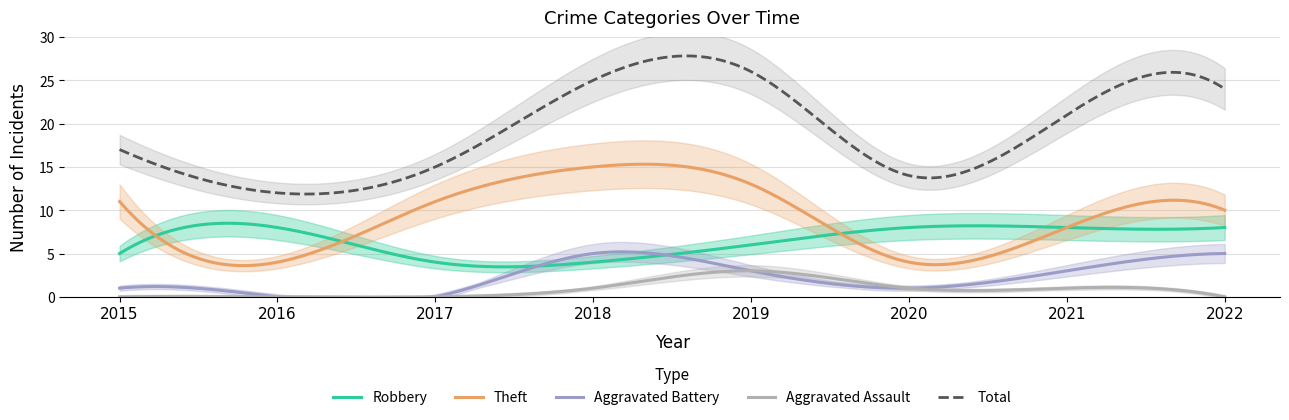

How many lines are shown in the chart?

5